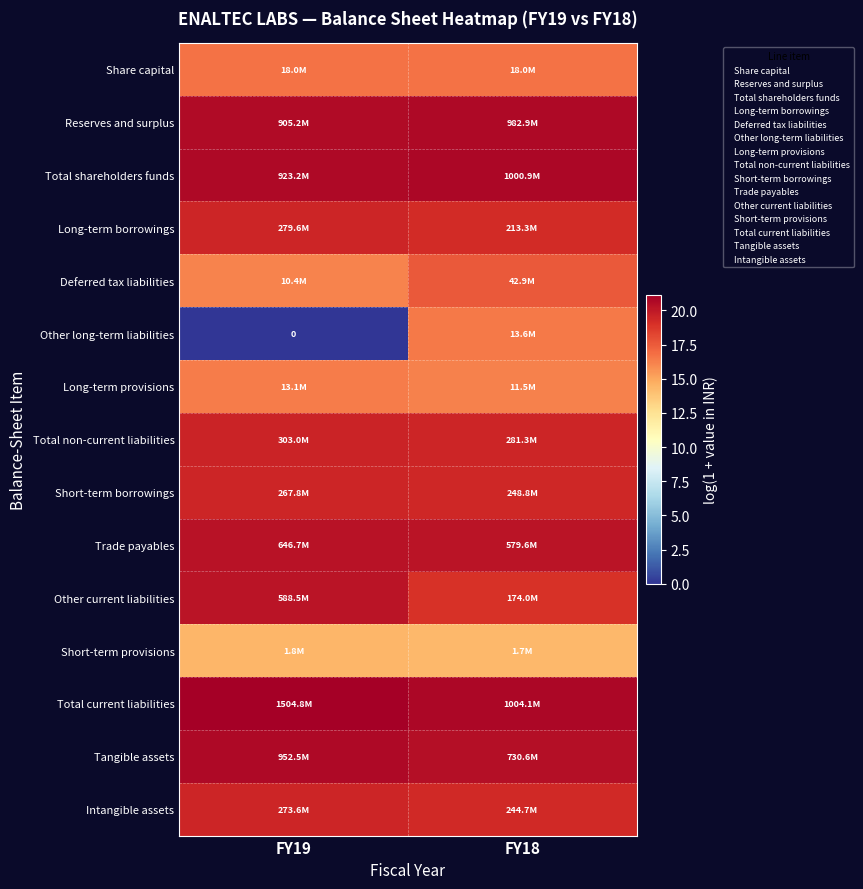

Which has a higher value, FY18 or FY19?

FY18